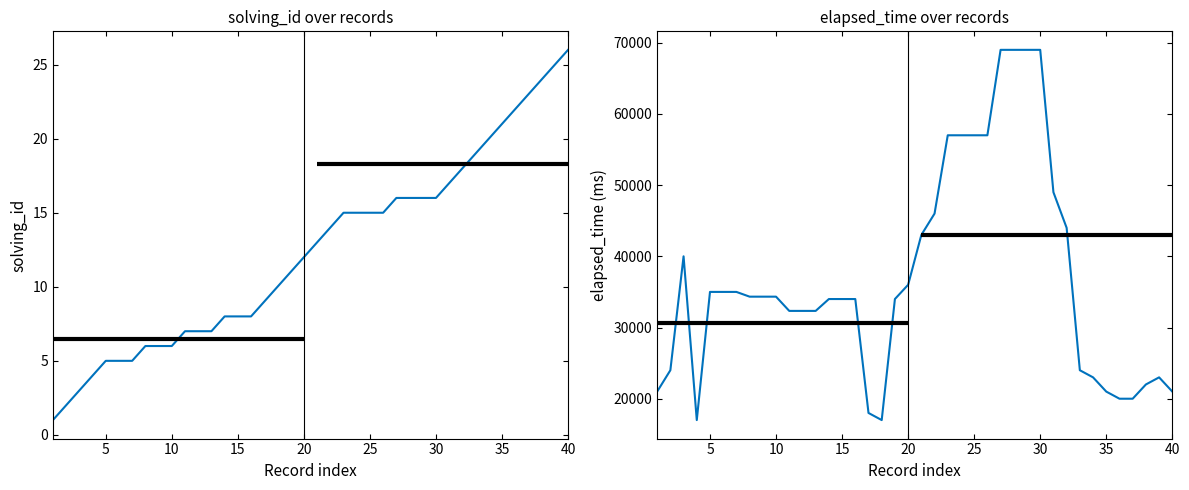

How many data points in solving_id are less than 13?

20